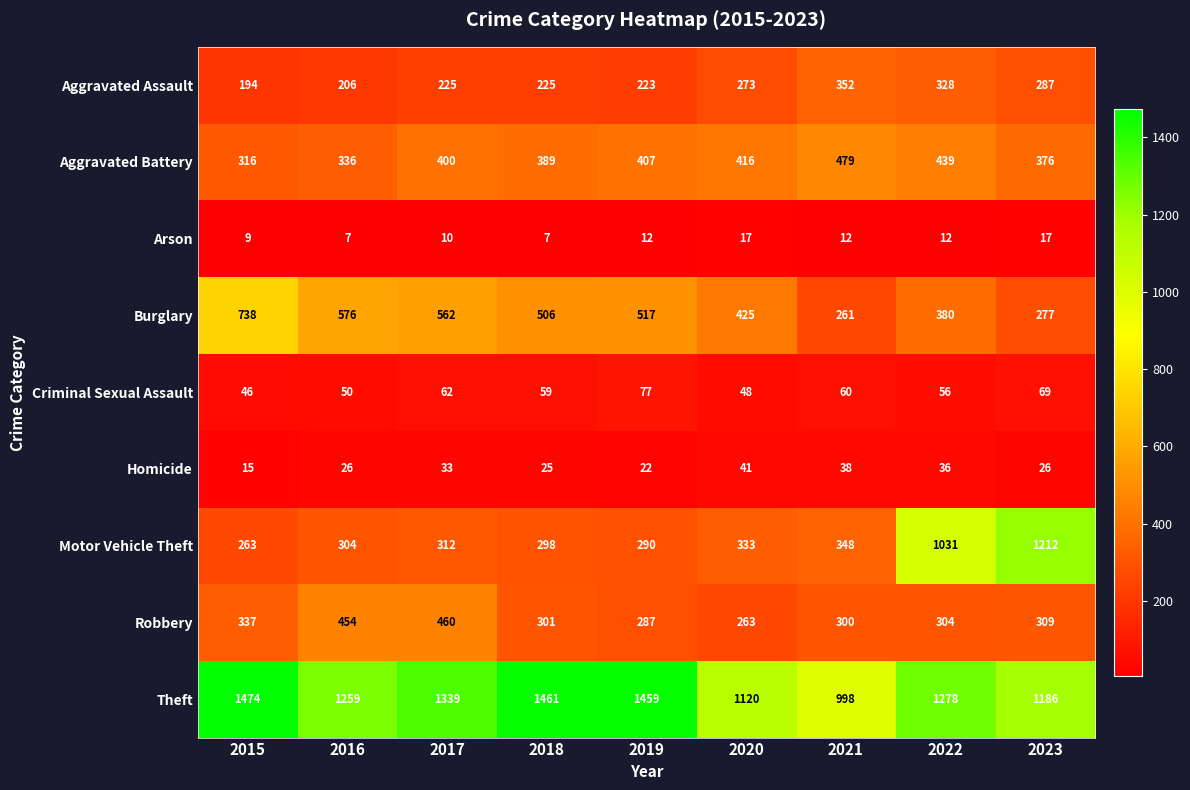

How many series are shown in this chart?

9